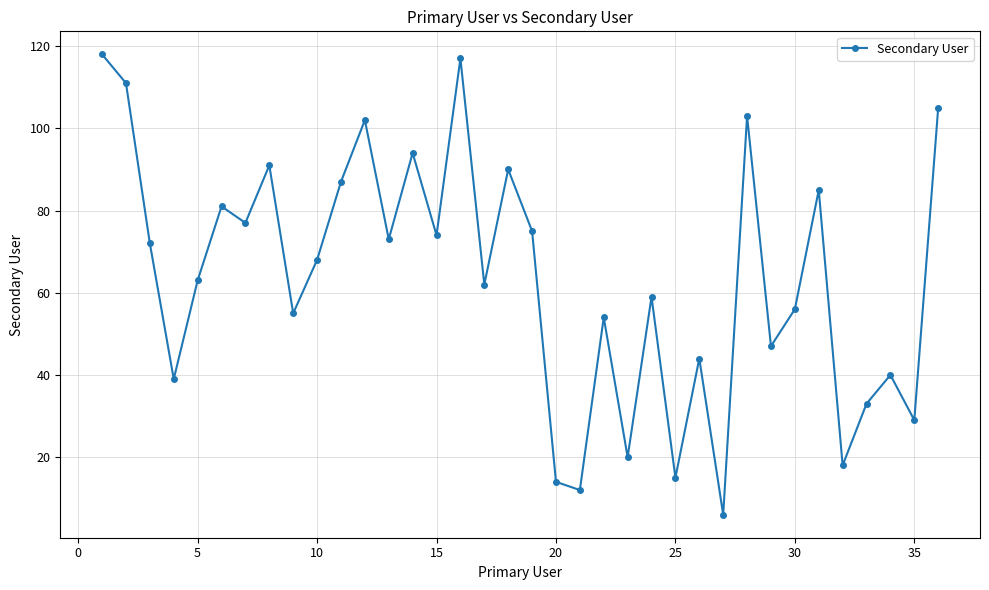

What is the difference between the second highest and minimum values?

111